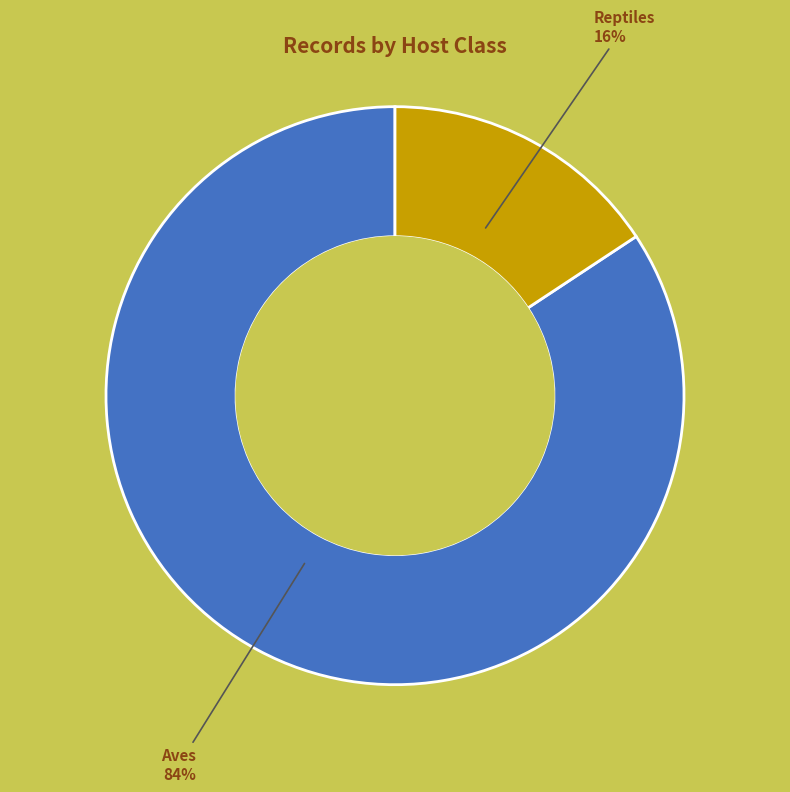

Is there any slice that represents more than half of the pie?

Yes